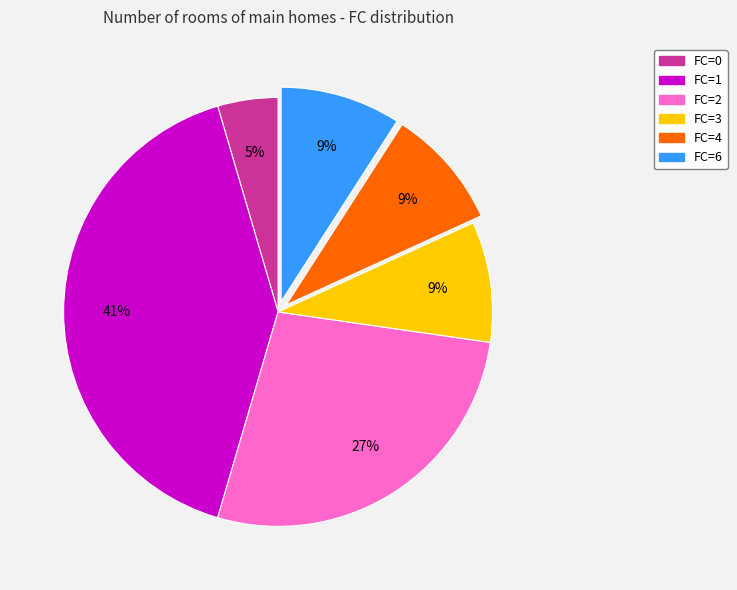

To the nearest percent, what is the difference between the largest and smallest slice percentages?

36%